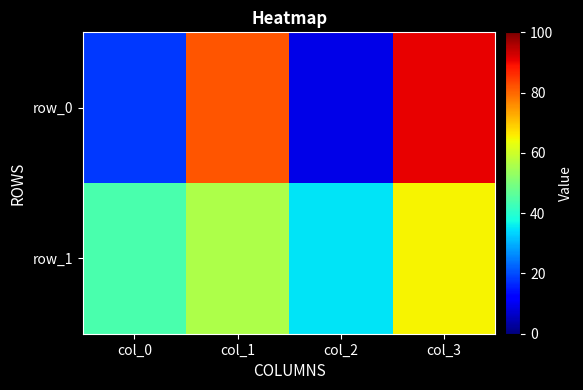

What is the difference between the maximum and minimum values in the row_0 series?

82